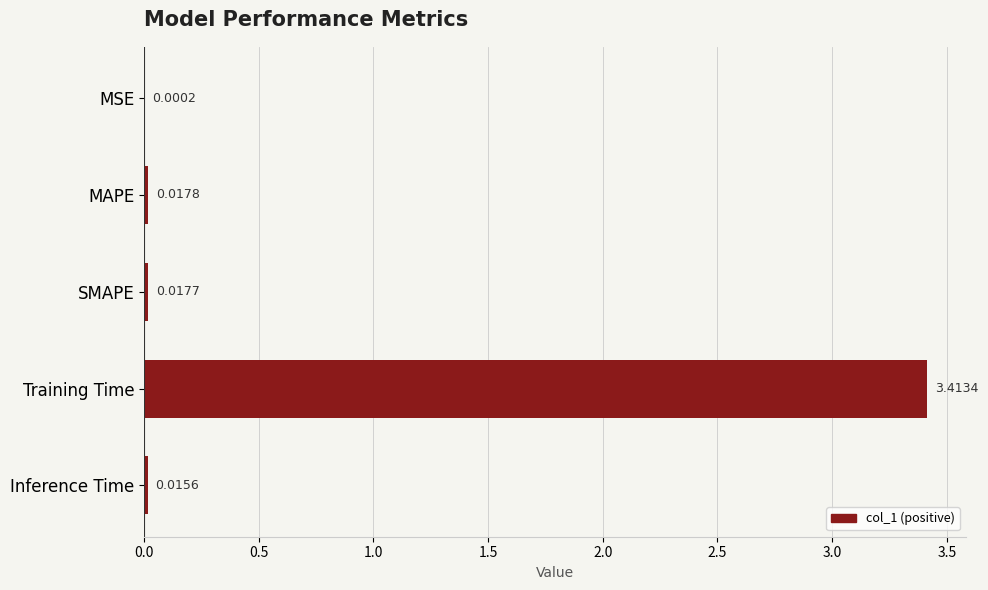

What is the sum of all values?

3.5